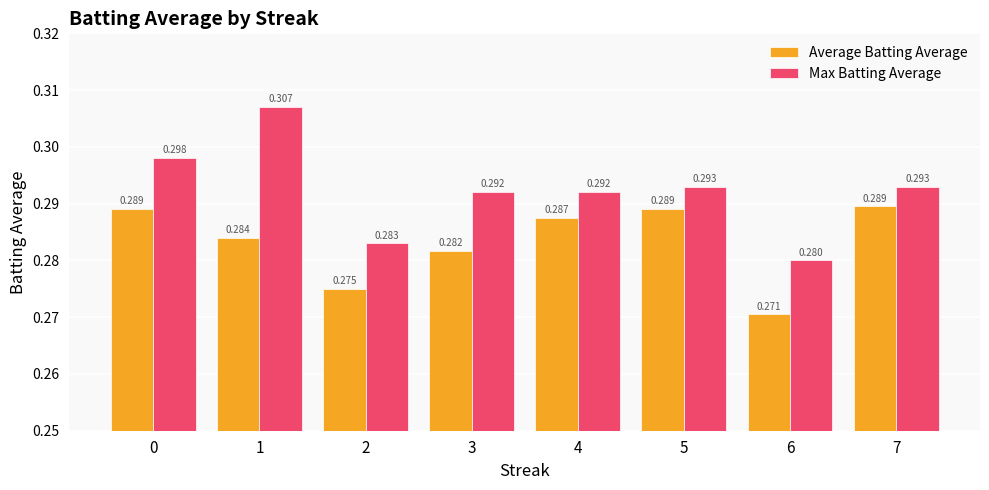

The Average Batting Average series shows 0.5 at 0. True or false?

False